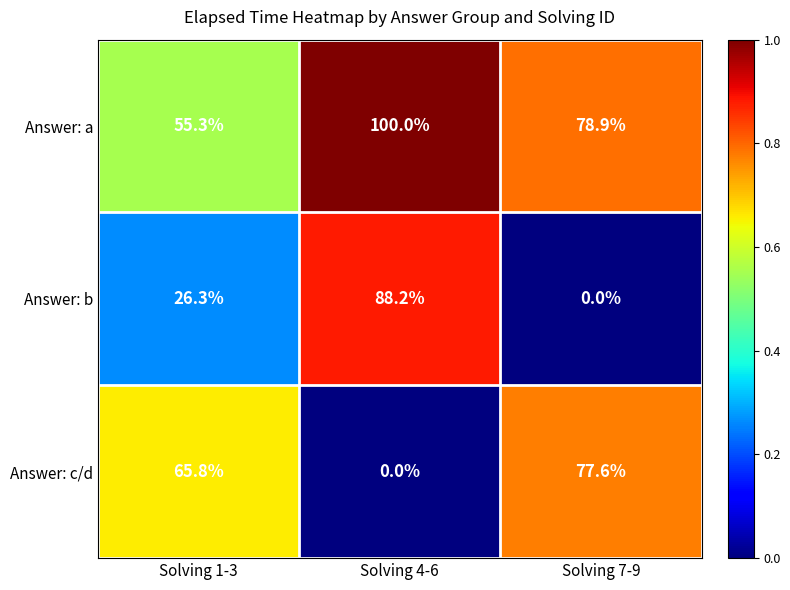

Reading left to right, list all the values displayed in this chart.

Answer: a: 55.3	100.0	78.9
Answer: b: 26.3	88.2	0.0
Answer: c/d: 65.8	0.0	77.6